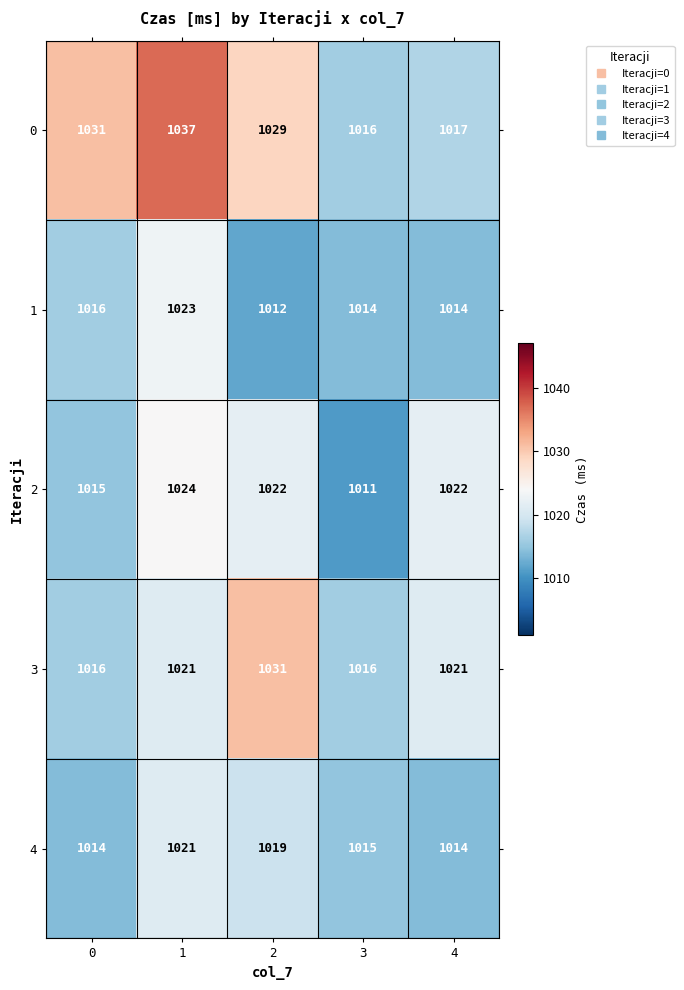

What is the difference between the highest and lowest values at 2?

19